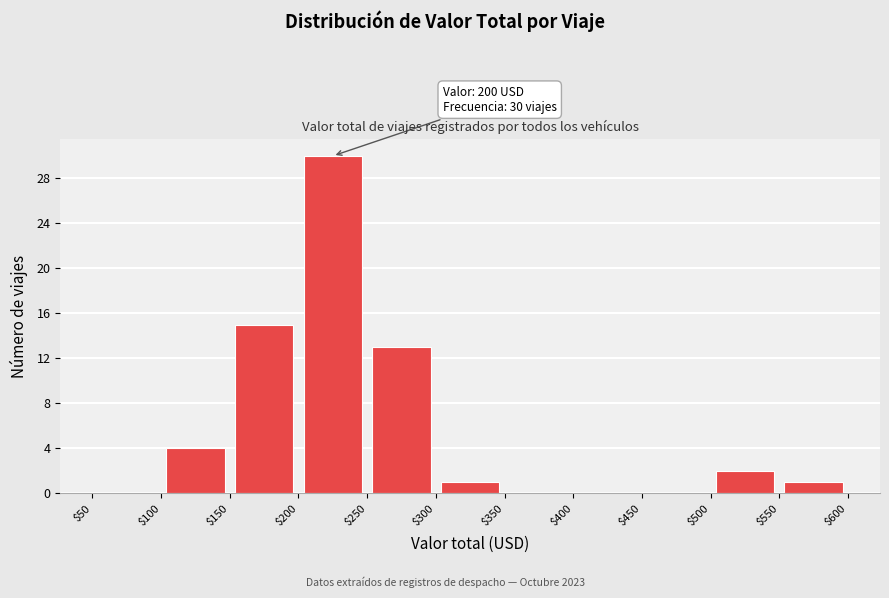

Over which range of the x-axis is the bar tallest?

$200 to $250